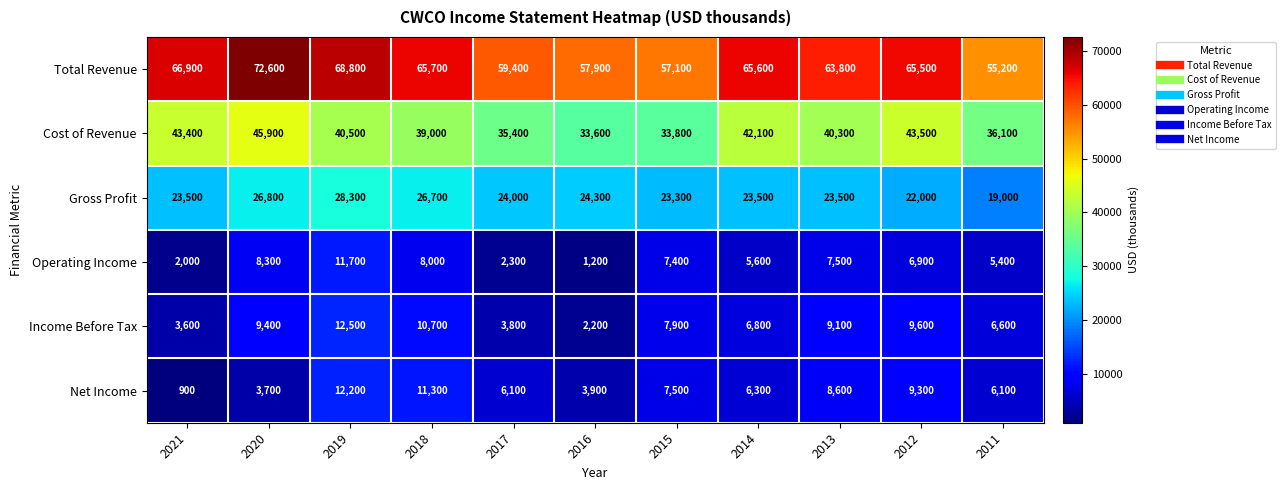

Where is Total Revenue nearest to the value 63900?

2013